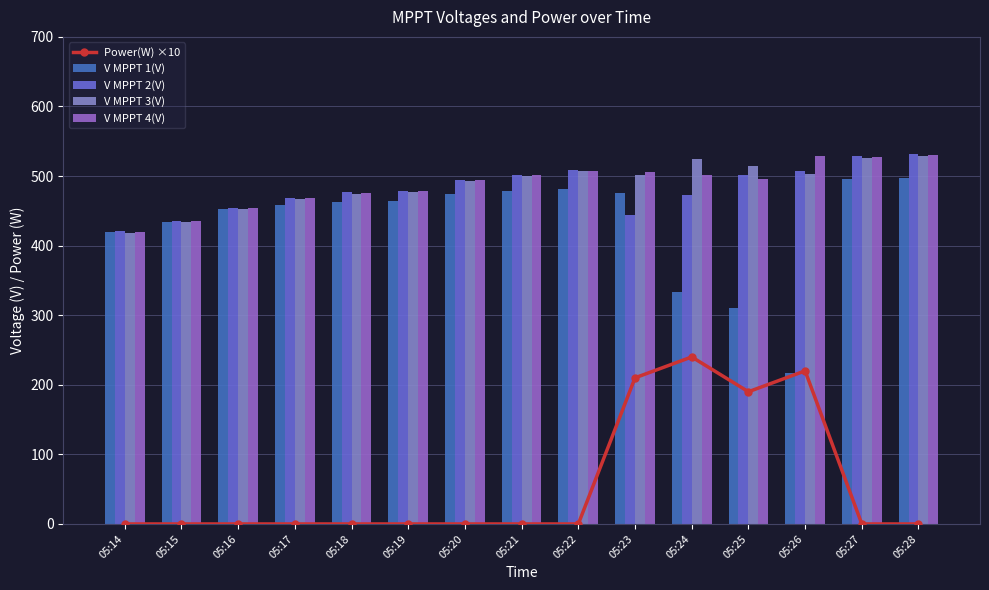

How many data points in V MPPT 3(V) are above 500?

8